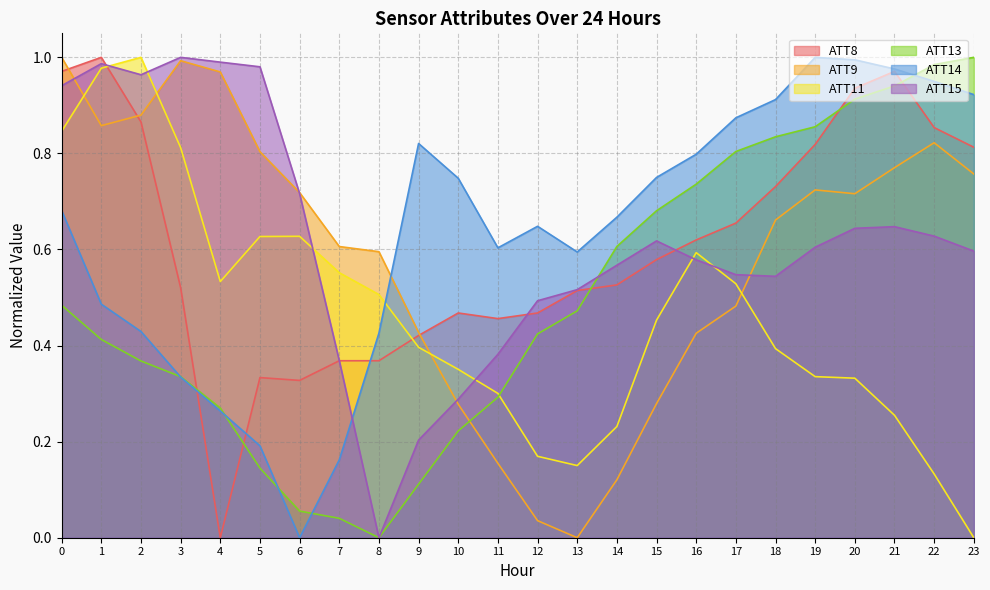

What is the maximum value shown in the chart?

1.0